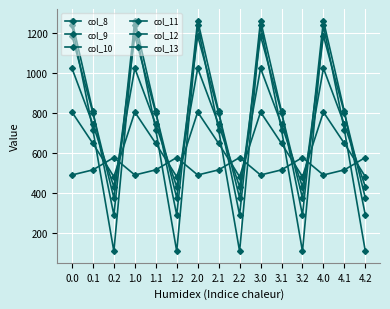

How many data points in col_10 are above 742?

10